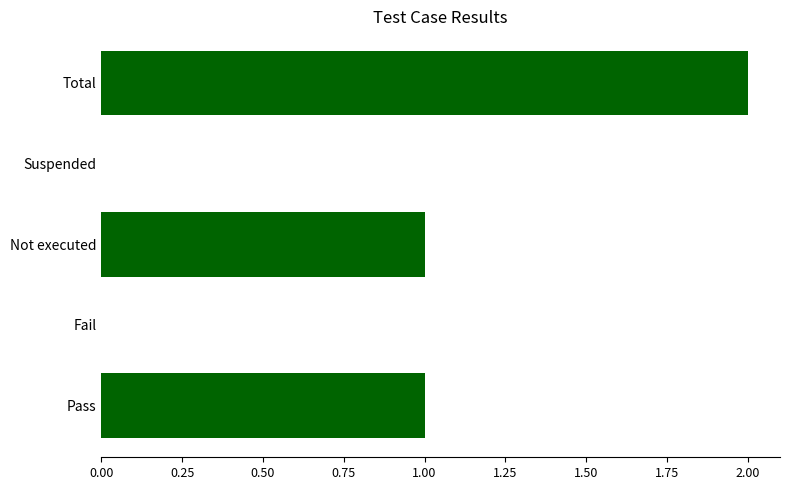

Which has a higher value, Fail or Not executed?

Not executed